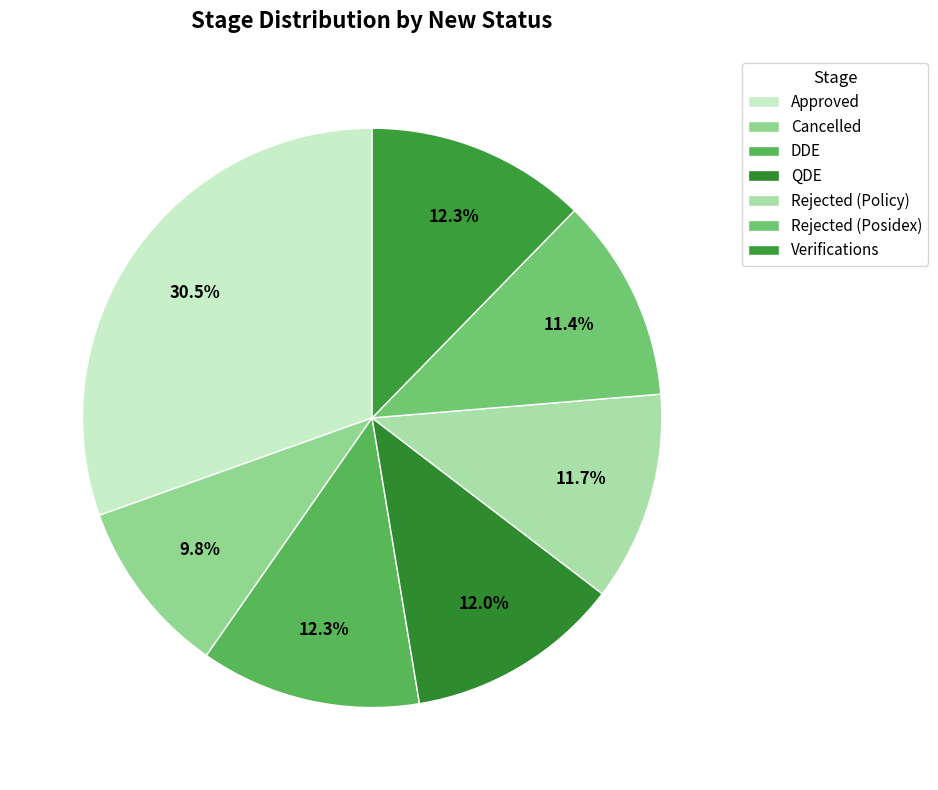

To the nearest percent, what is the difference between the largest and smallest slice percentages?

21%